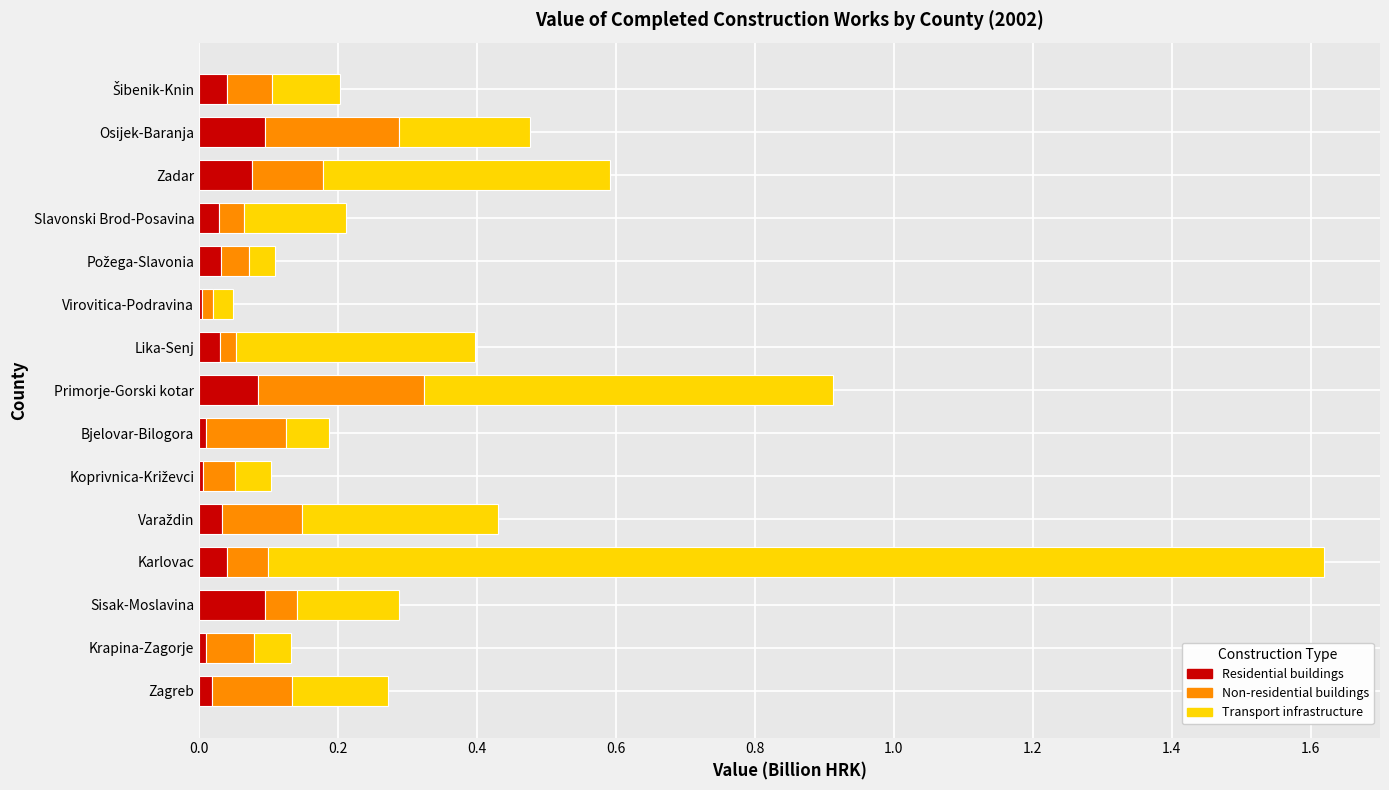

At which category is the sum across all series the highest?

Karlovac